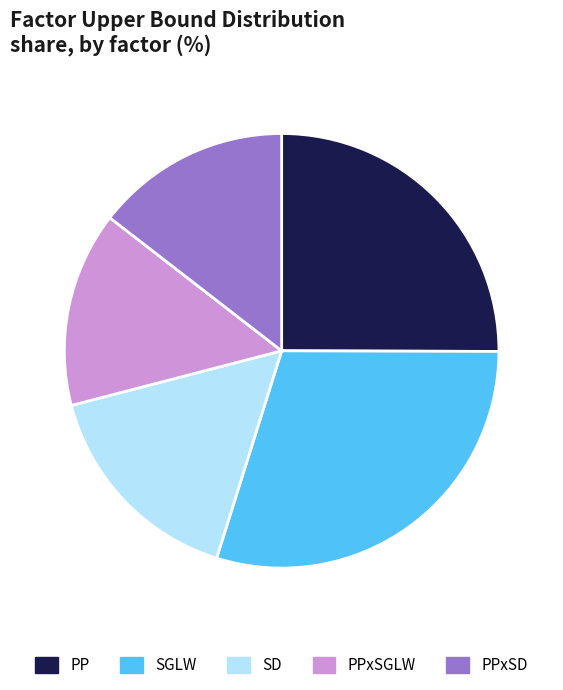

Combined, do PPxSGLW and PP account for over 50%?

No